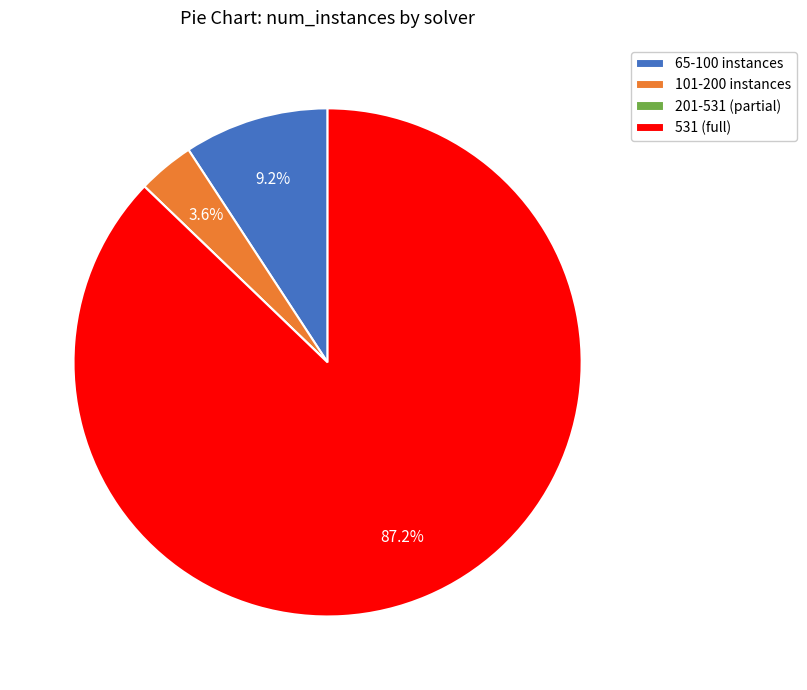

Between 65-100 instances and 101-200 instances, which is larger?

65-100 instances